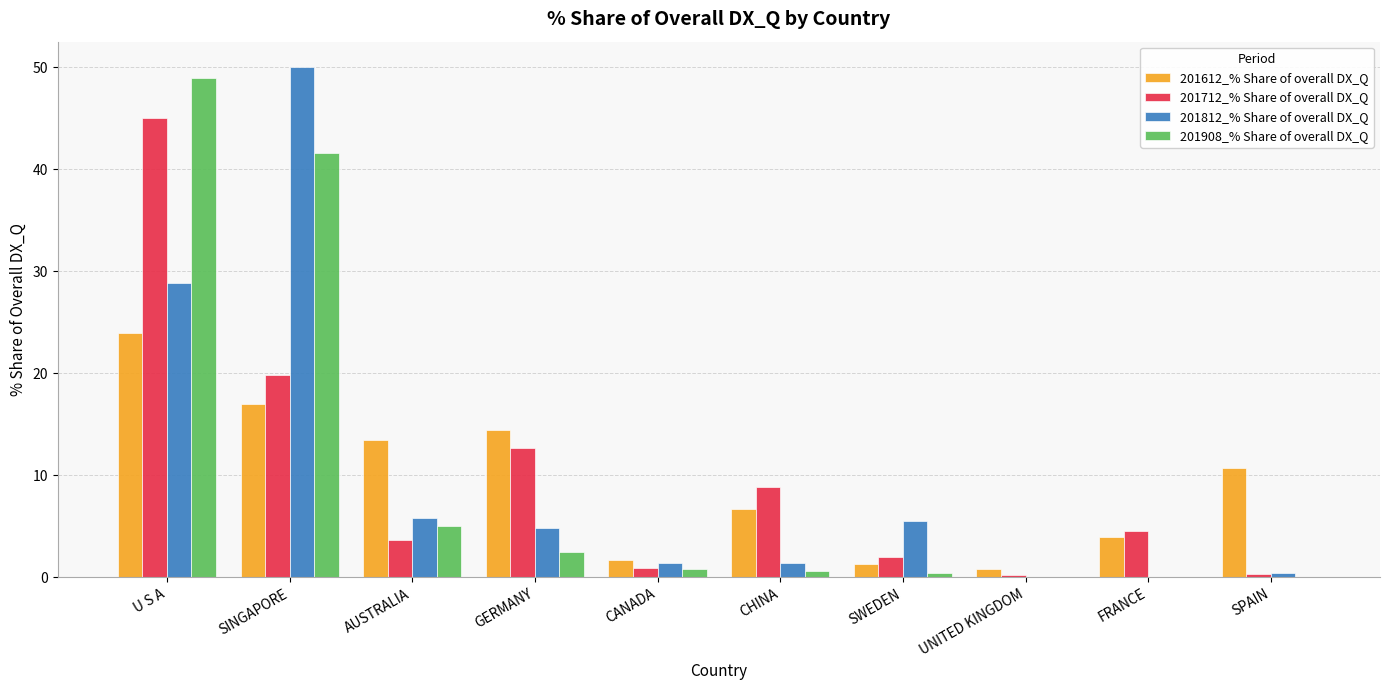

Read the 201712_% Share of overall DX_Q value at UNITED KINGDOM.

0.2